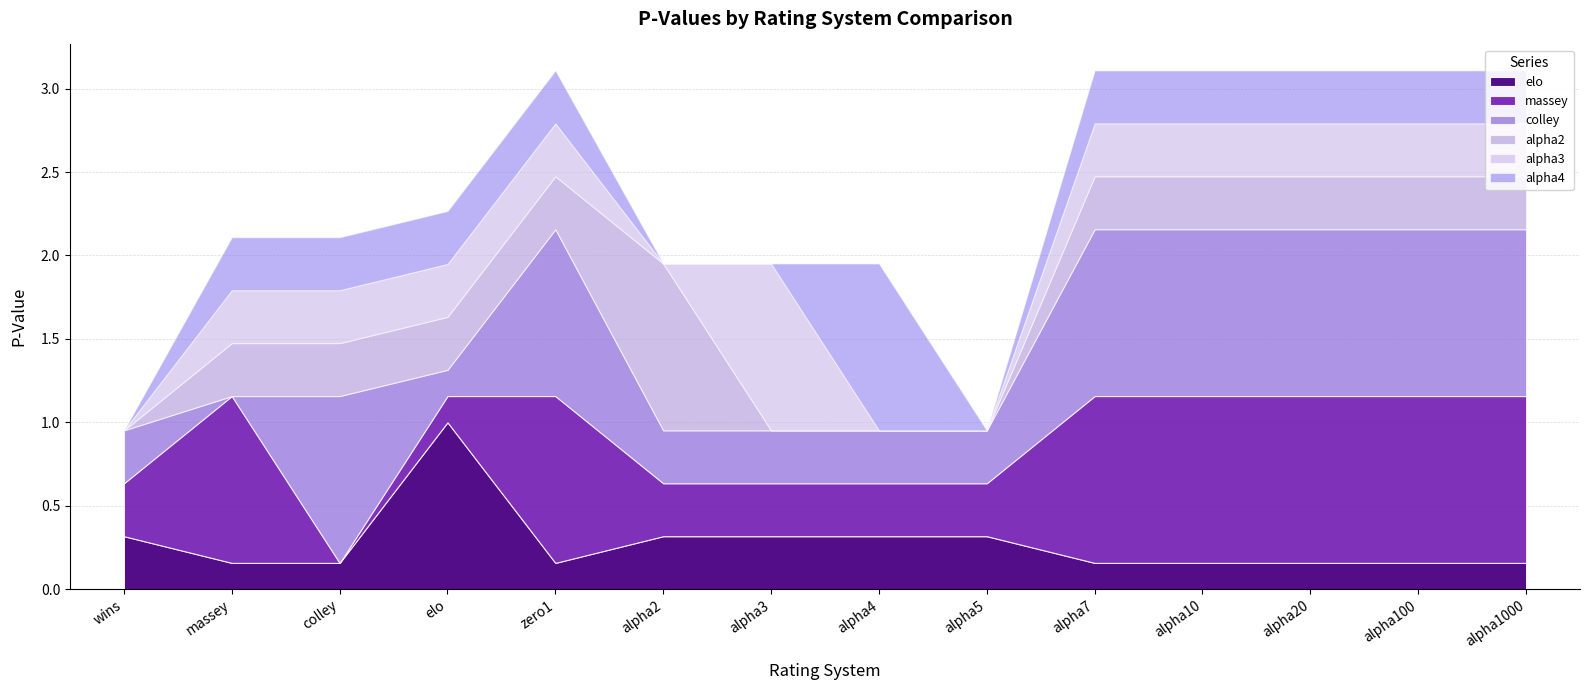

What is the total value across all series at alpha2?

2.0